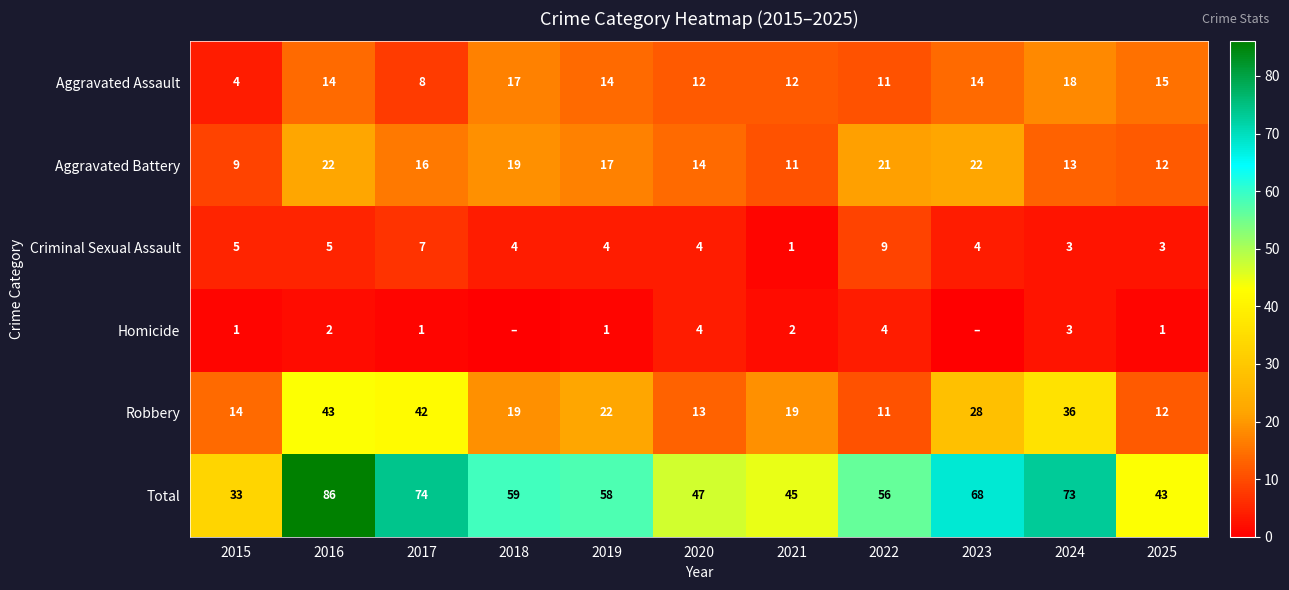

Which category has the highest value across all series?

2016